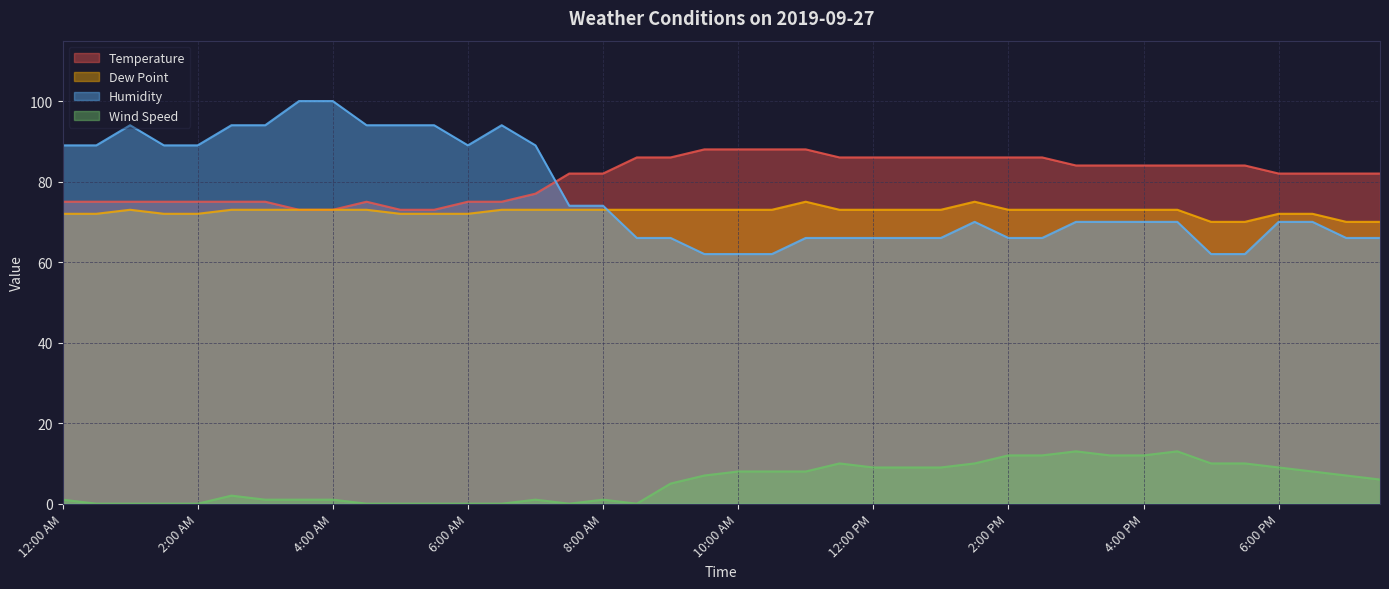

What is the label of the 11th point from the right?

2:30 PM